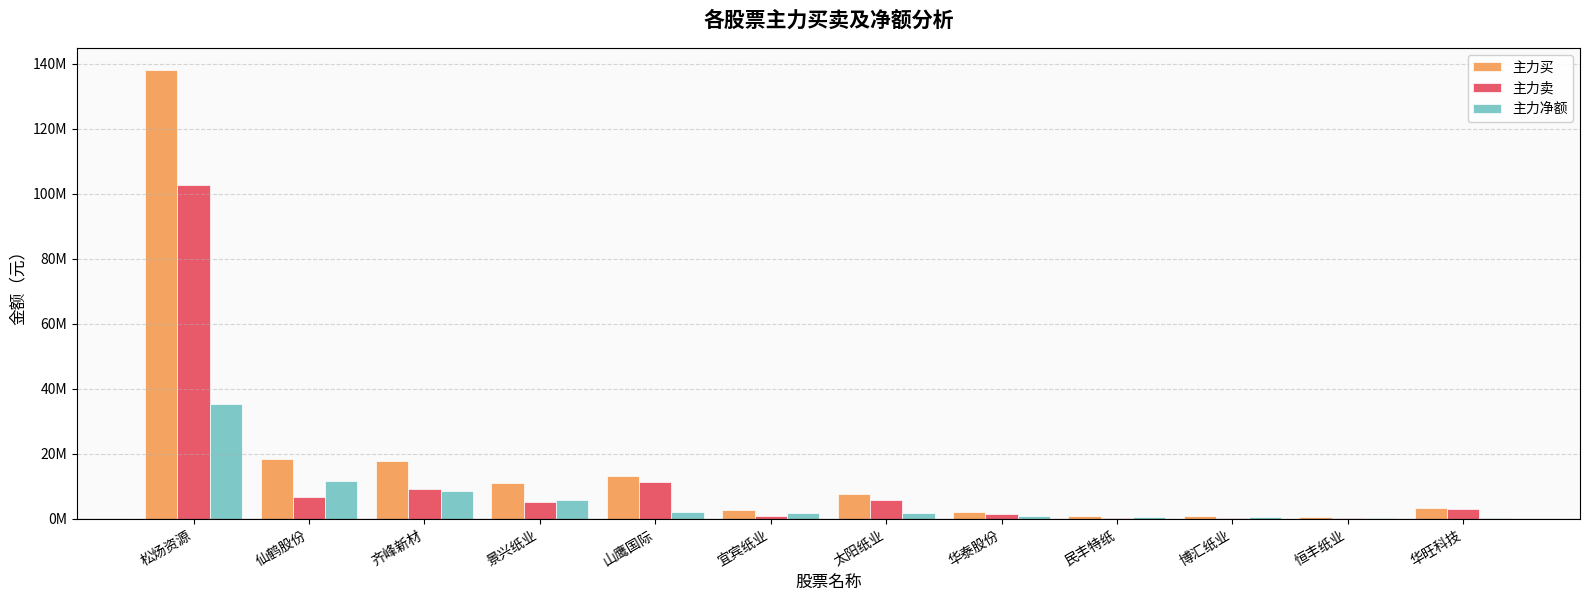

Rank the series by their average value, from lowest to highest.

主力净额, 主力卖, 主力买